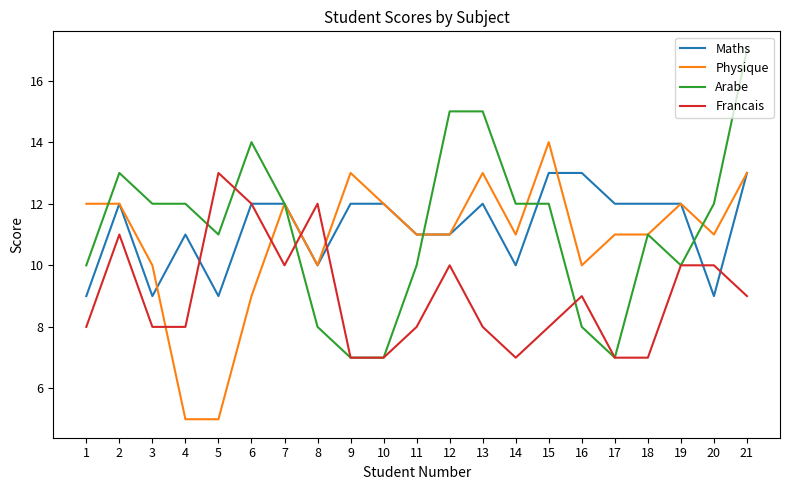

How many lines are shown in the chart?

4